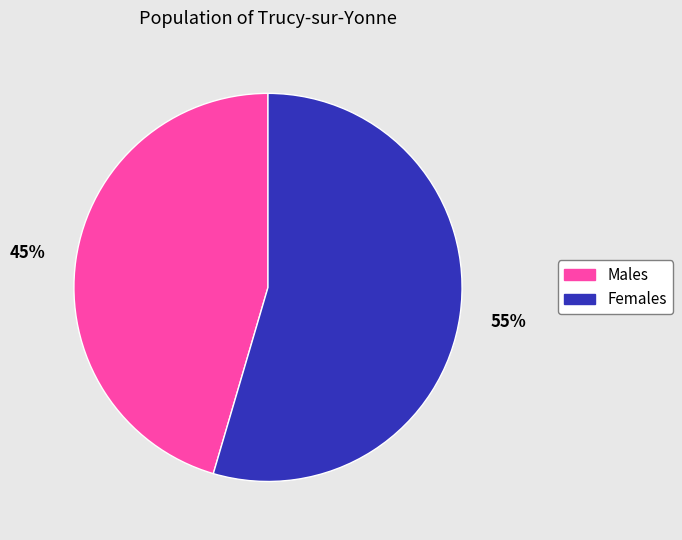

Is there a majority slice in this chart?

Yes